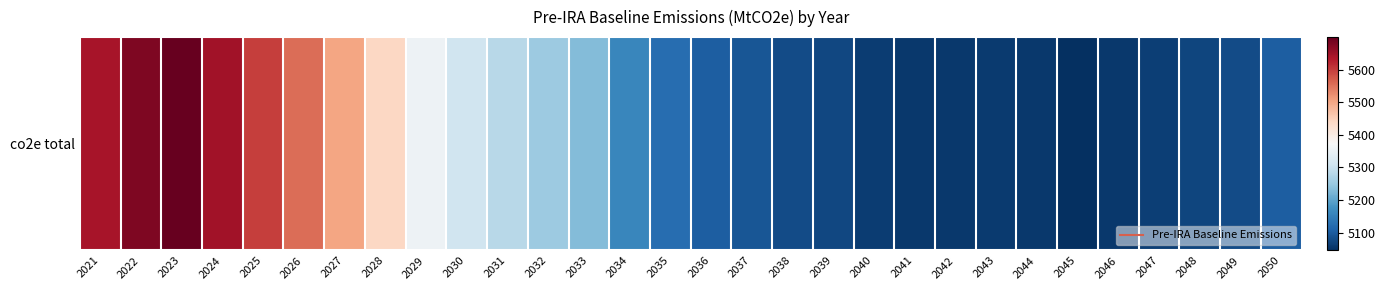

Is it true that the value at 2042 is 2921.7?

False